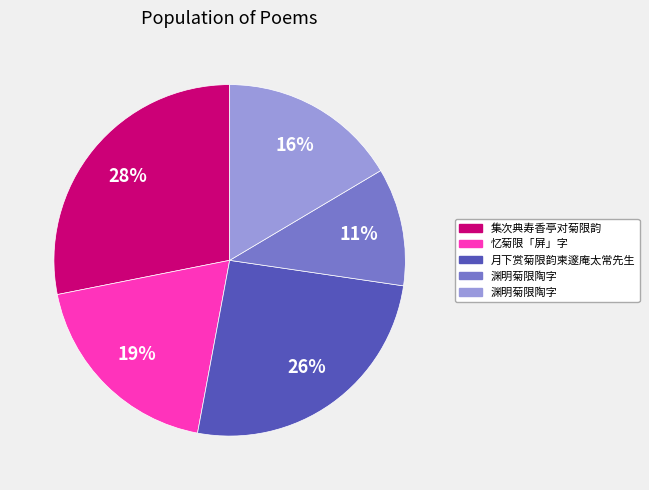

To the nearest percent, what is the difference between the largest and smallest slice percentages?

17%